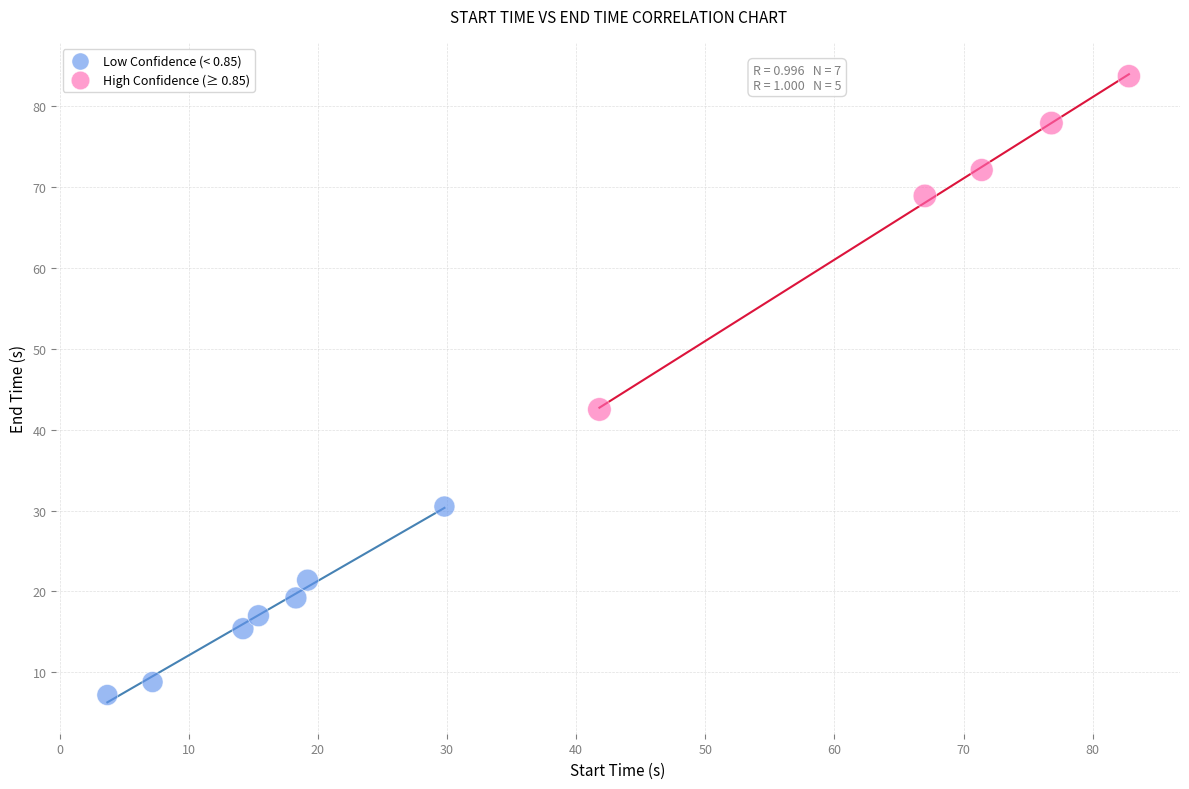

Which series has the largest Y range (max minus min)?

High Confidence (≥ 0.85)